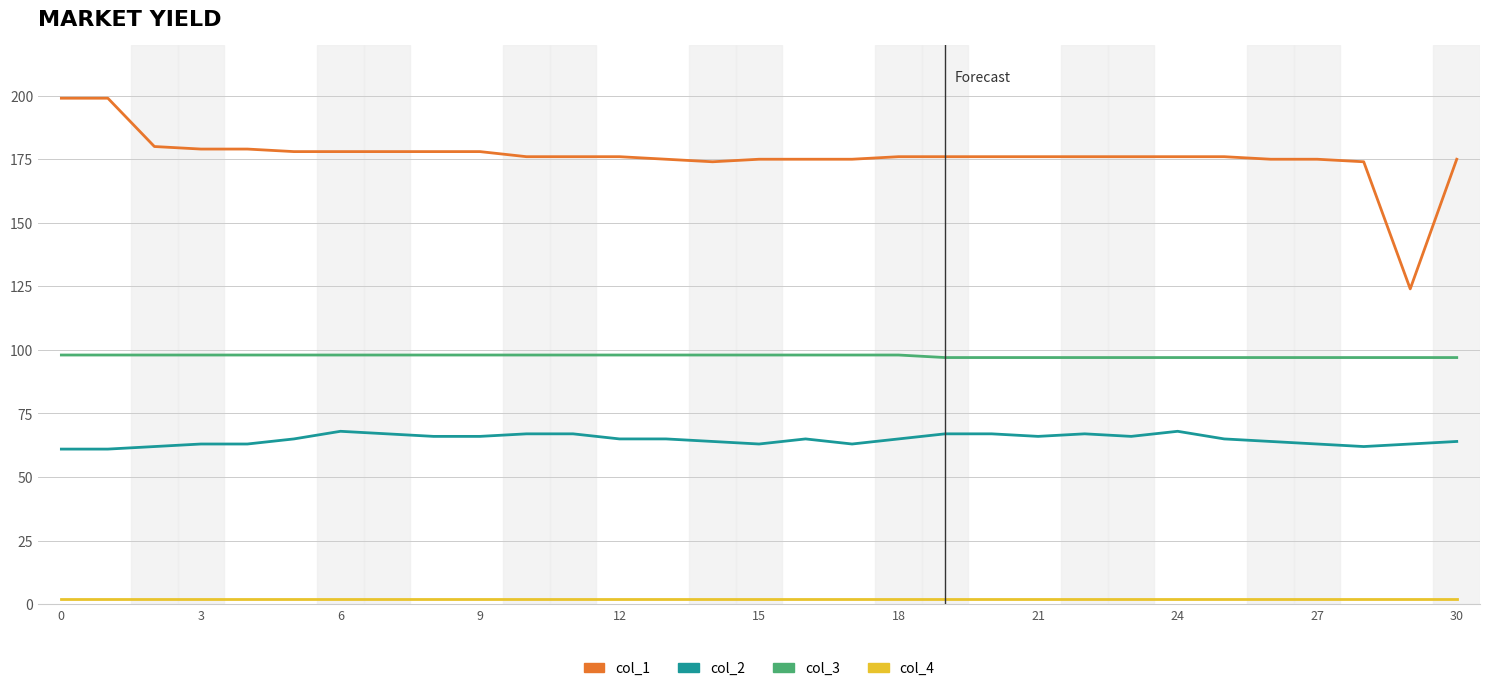

Which series has the widest spread of values?

col_1